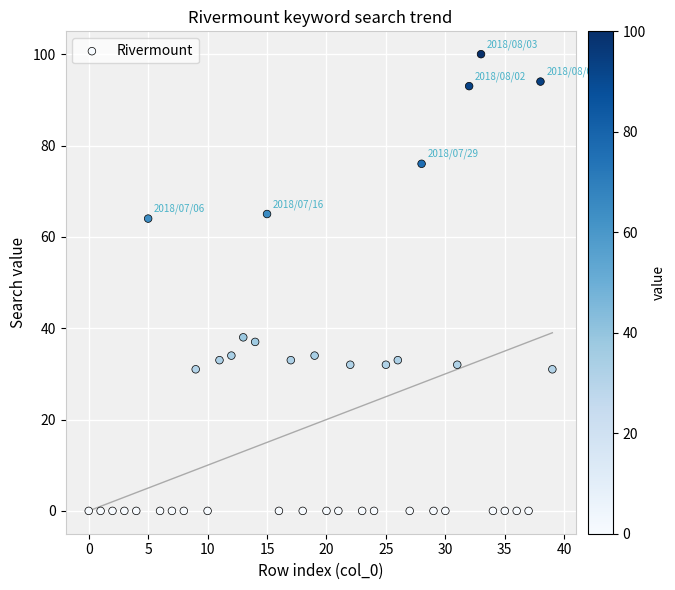

What is the range of Y values (max minus min)?

100